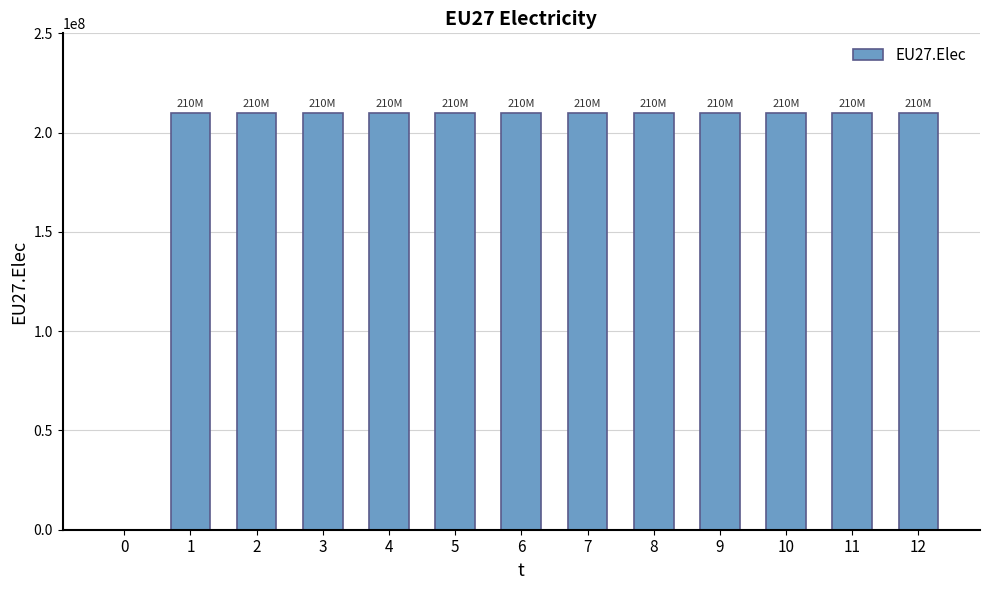

The value at 3 is 209666667. True or false?

True